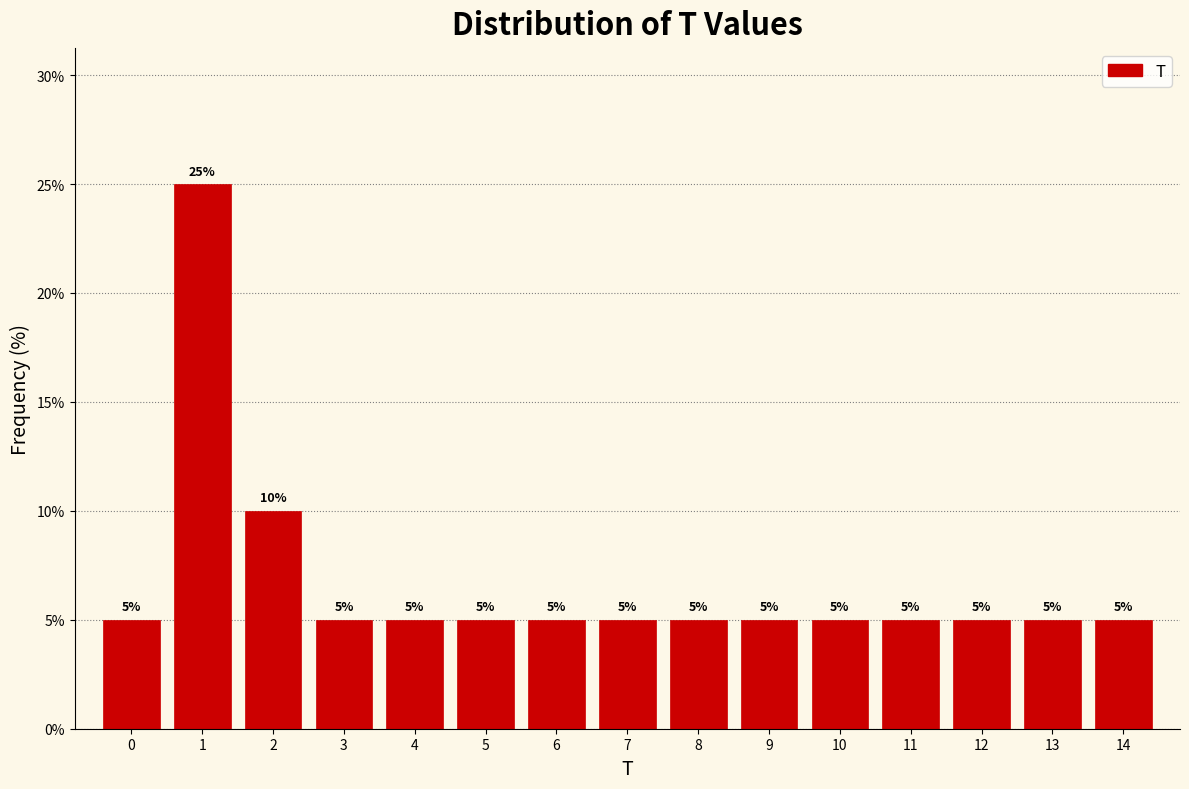

Reading left to right, what are all the values shown in this chart?

5	25	10	5	5	5	5	5	5	5	5	5	5	5	5